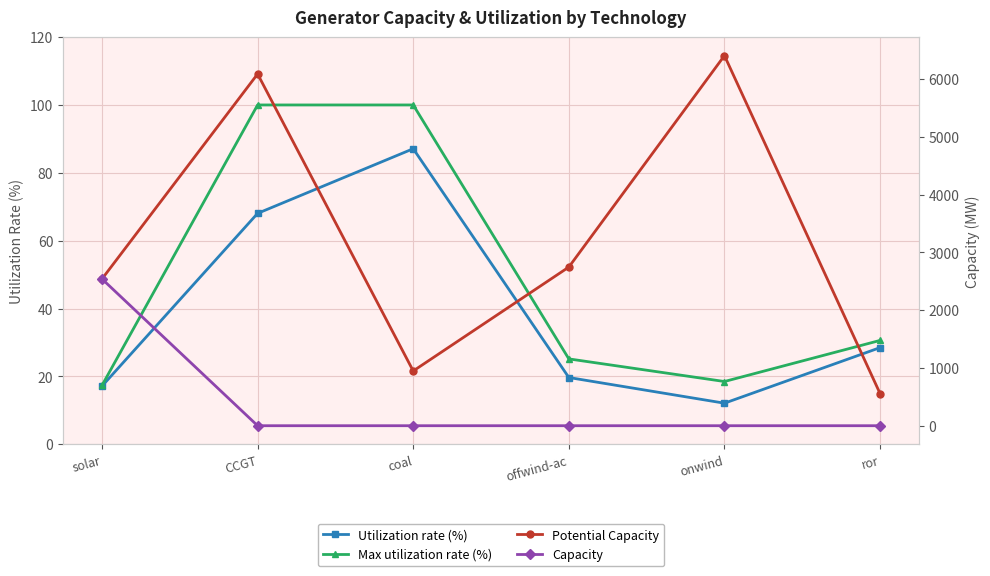

At which category is the sum across all series the highest?

onwind